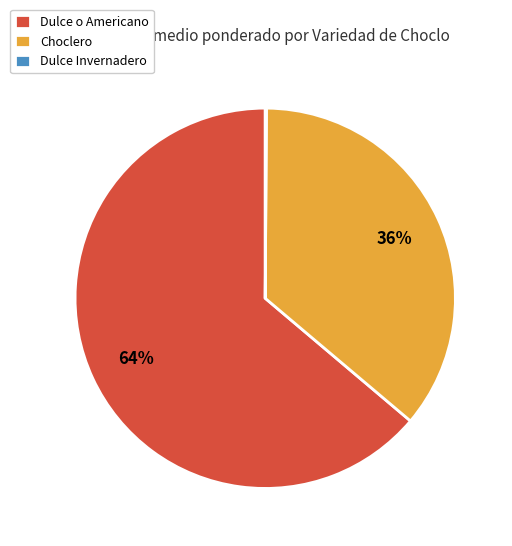

Between Choclero and Dulce o Americano, which is larger?

Dulce o Americano